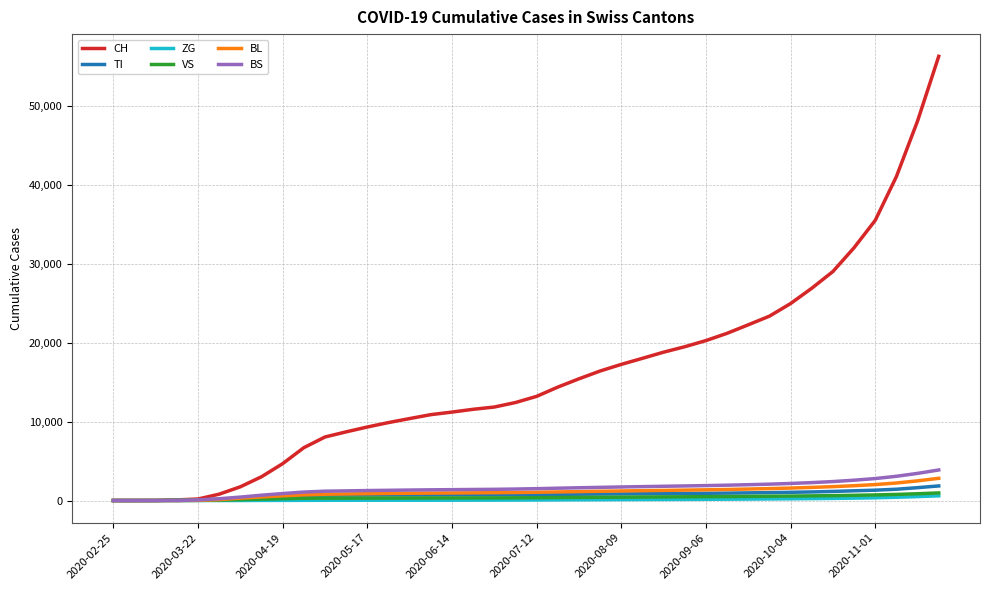

Which series has the widest spread of values?

CH